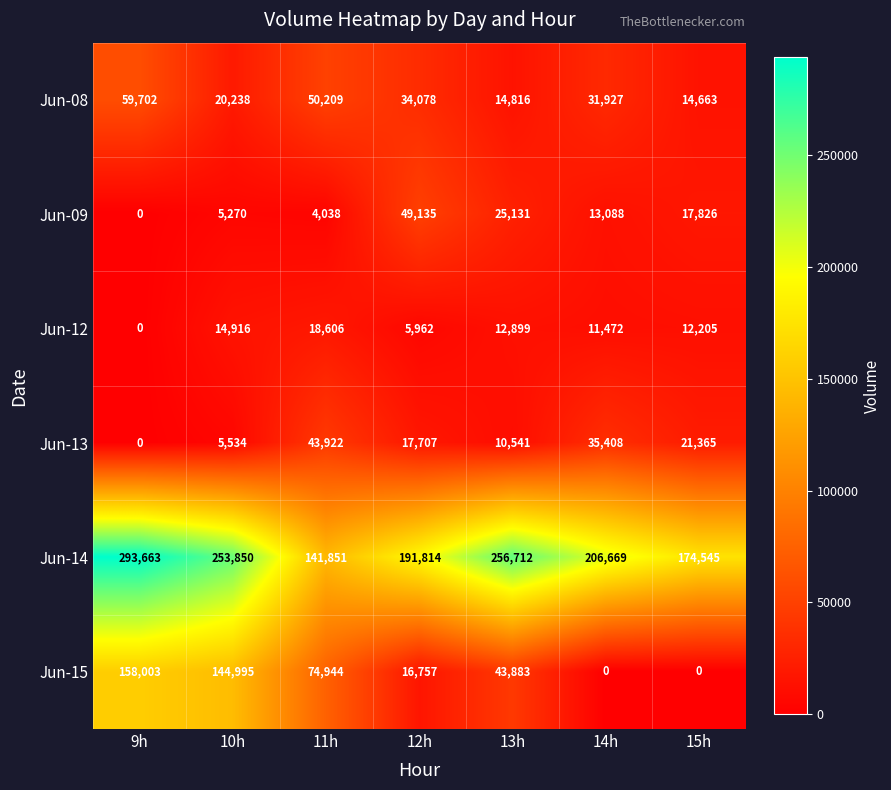

Which series changed the most between 13h and 14h?

Jun-14